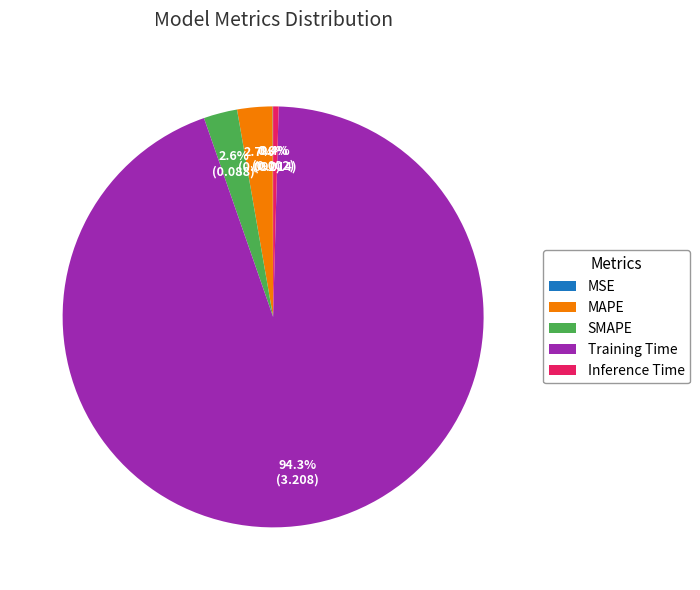

Which slice is the largest?

Training Time